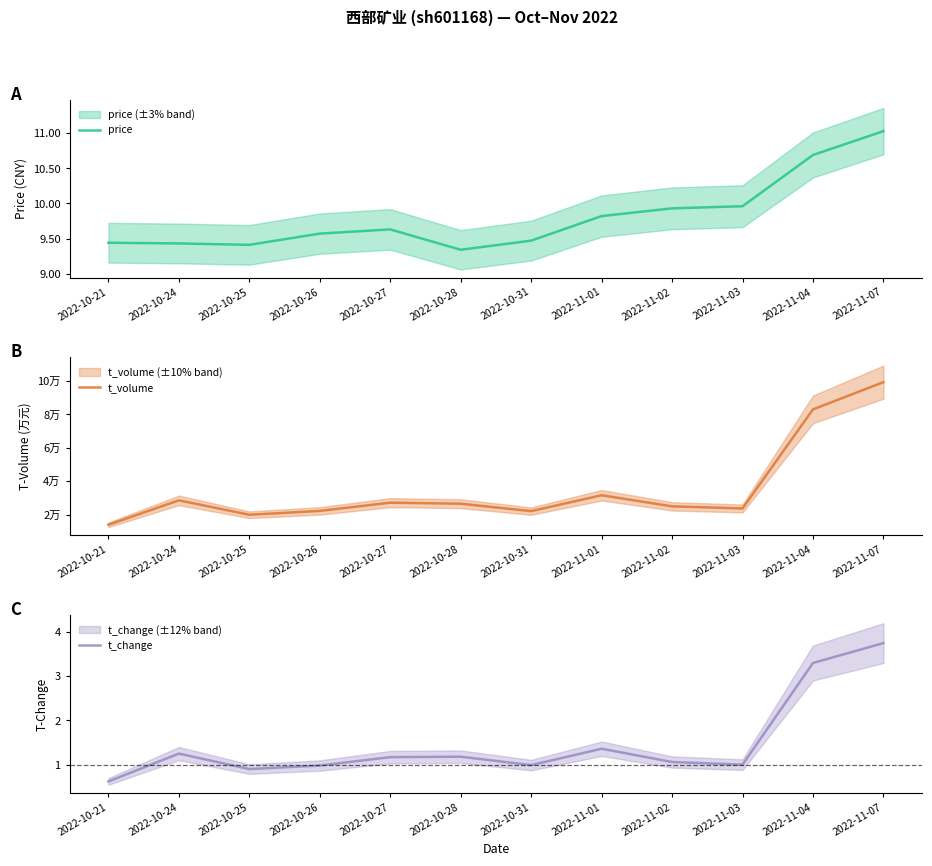

In price, how many points are higher than both neighbors (excluding endpoints)?

1